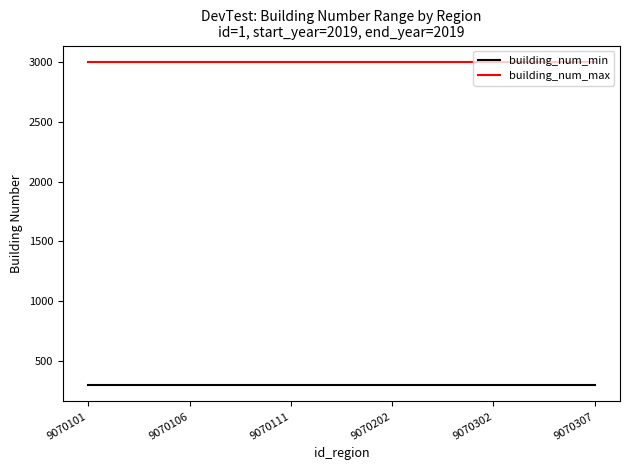

Which series has the largest total across all categories?

building_num_max